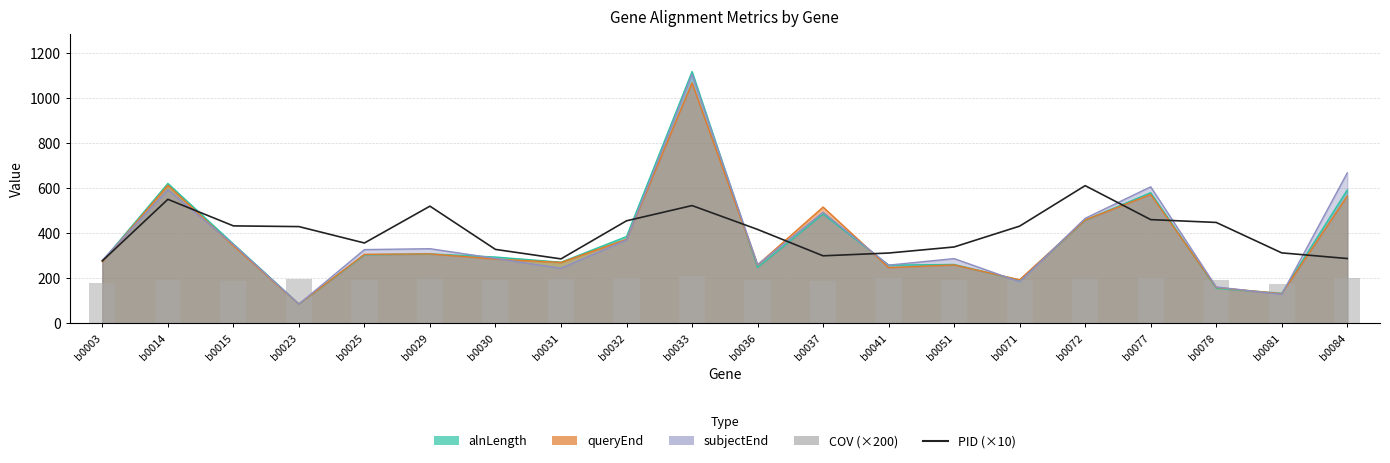

Which series has the largest total across all categories?

PID (×10)